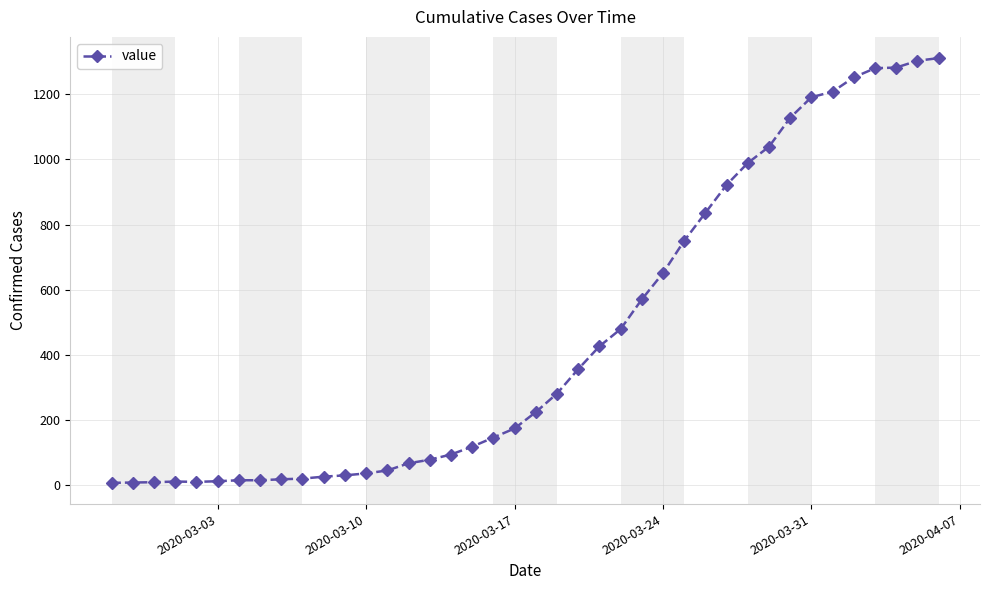

What is the difference between the second highest and second lowest values?

1295